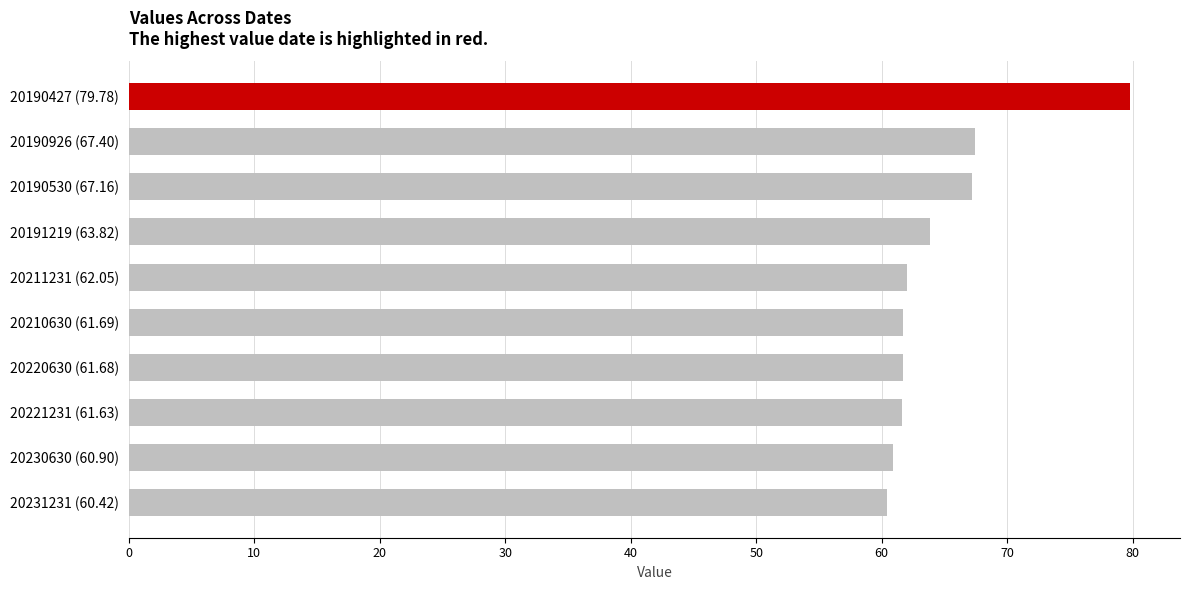

Is it true that the value at 20230630 (60.90) is 34.4?

False